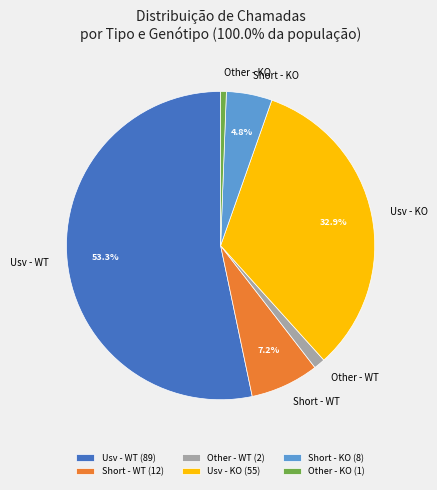

Does Usv - KO account for over 50% of the chart?

No